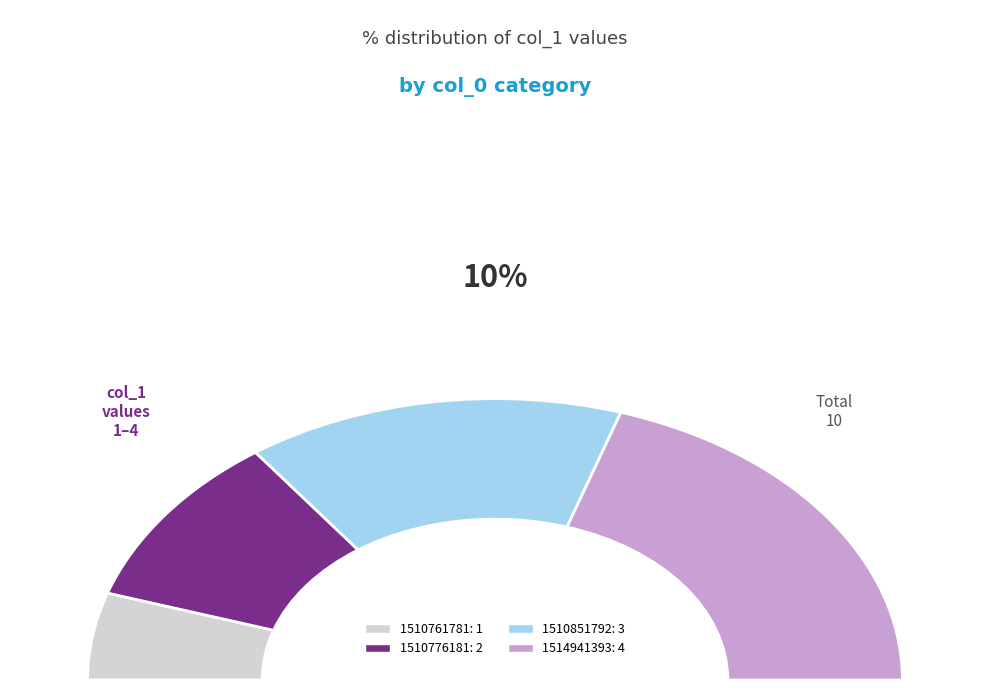

Does 1514941393 account for over 50% of the chart?

No